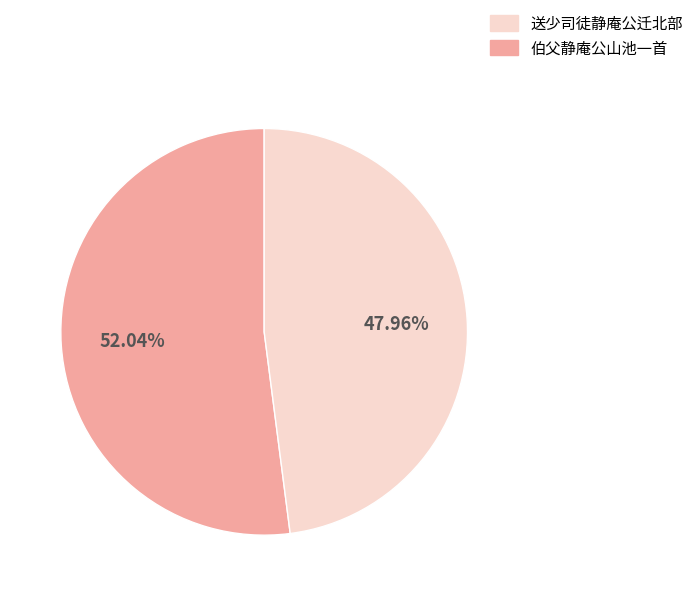

How many segments does this pie chart have?

2